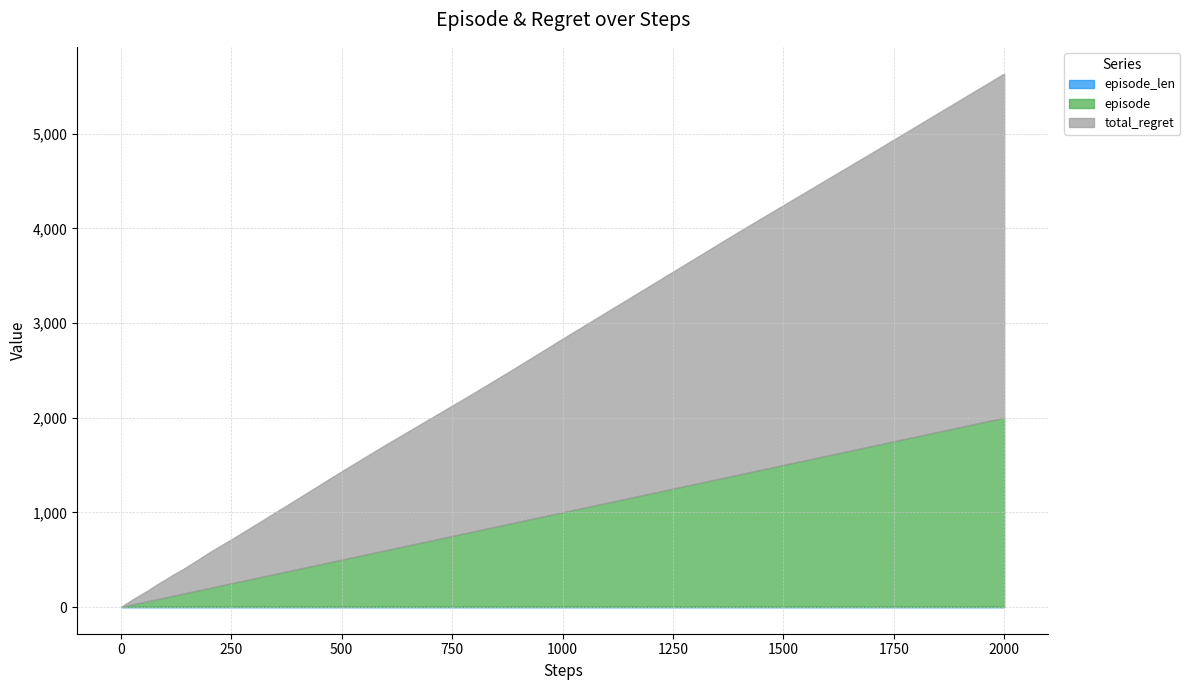

Reading left to right, extract all data points from this chart.

episode: 1	2	3	4	5	6	7	8	9	10	12	14	17	20	25	30	40	50	60	70	80	90	100	120	140	170	200	250	300	400	500	600	700	800	900	1000	1200	1400	1700	2000
total_regret: 2	4	6	8	10	12	14	16	18	20	24	28	34	40	50	60	76	94	112	132	152	172	188	226	258	316	376	464	556	744	934	1116	1290	1464	1646	1834	2200	2568	3098	3636
episode_len: 1	1	1	1	1	1	1	1	1	1	1	1	1	1	1	1	1	1	1	1	1	1	1	1	1	1	1	1	1	1	1	1	1	1	1	1	1	1	1	1